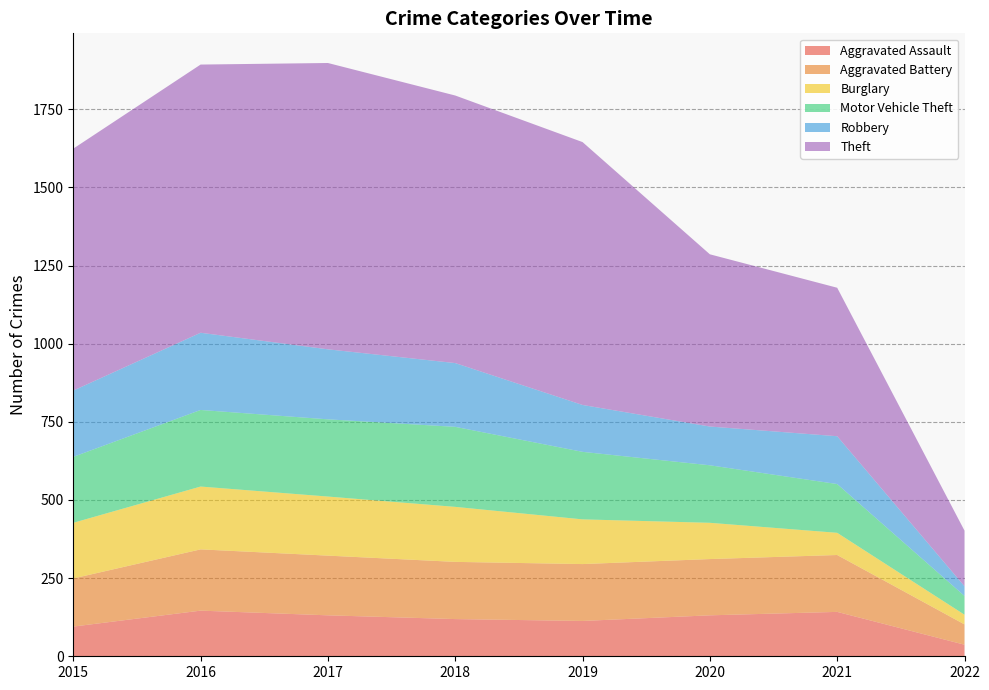

Reading right to left, what are all the values shown in this chart?

Aggravated Assault: 2022=37	2021=142	2020=131	2019=113	2018=119	2017=131	2016=146	2015=95
Aggravated Battery: 2022=65	2021=182	2020=180	2019=182	2018=183	2017=191	2016=196	2015=154
Burglary: 2022=31	2021=71	2020=116	2019=143	2018=176	2017=189	2016=201	2015=178
Motor Vehicle Theft: 2022=60	2021=156	2020=184	2019=216	2018=256	2017=247	2016=245	2015=211
Robbery: 2022=31	2021=153	2020=124	2019=150	2018=204	2017=224	2016=247	2015=212
Theft: 2022=178	2021=475	2020=551	2019=841	2018=856	2017=916	2016=858	2015=774